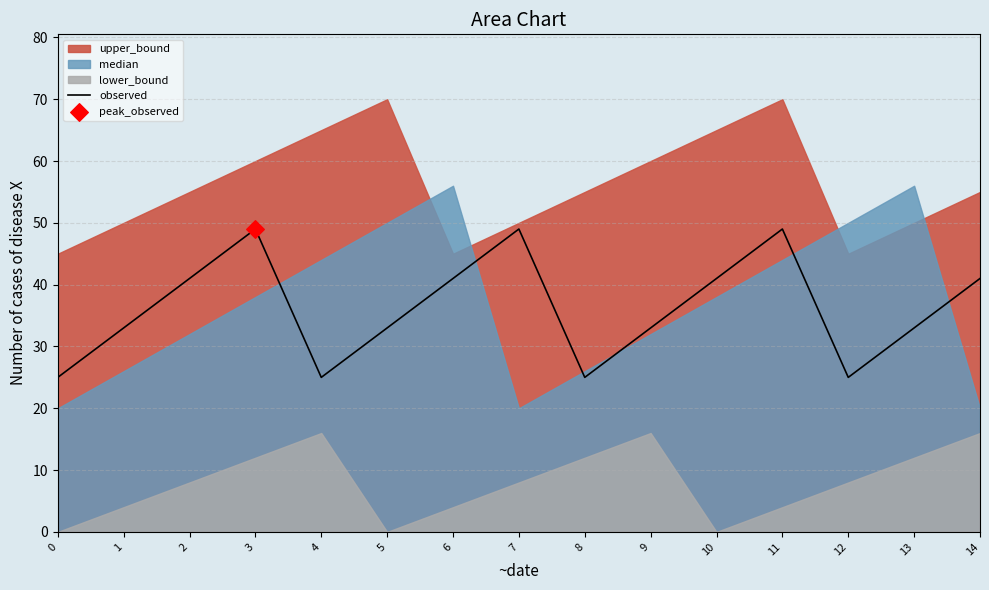

Which has a higher value, 0 or 3?

3